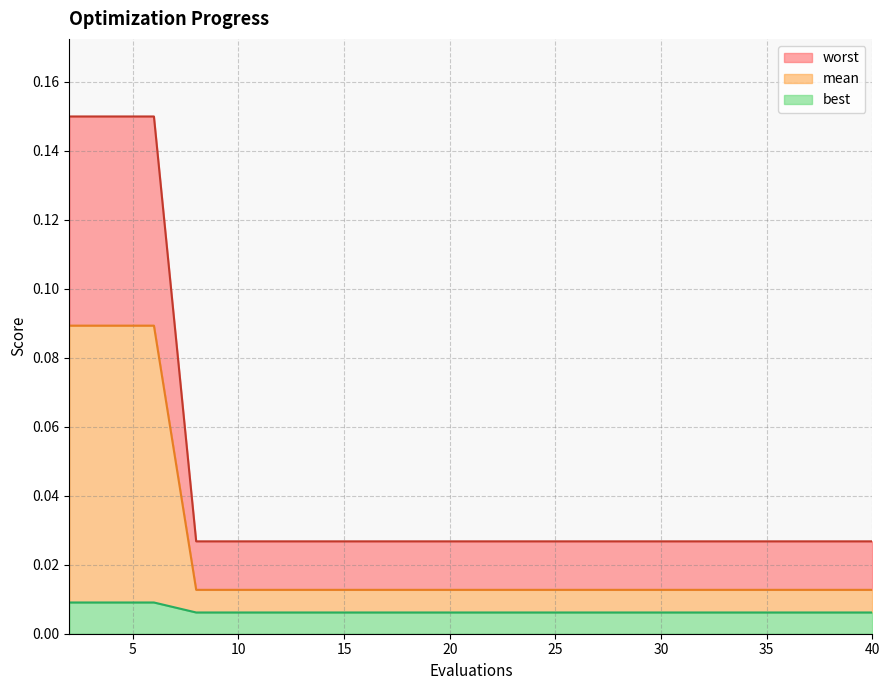

Does the chart display data point markers on the line(s)?

No